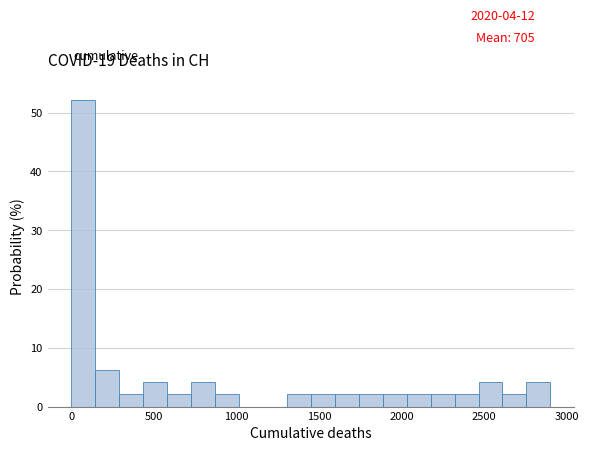

Around what value on the x-axis is the tallest bar? Give the approximate position of its centre, as read against the axis.

50